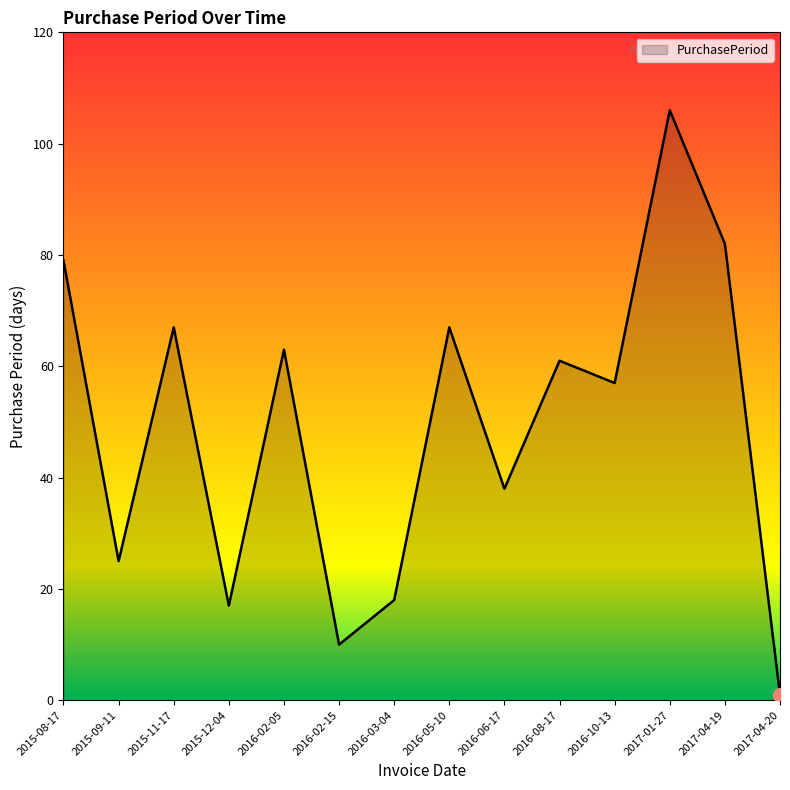

How many interior local peaks (higher than both neighbors) does the data have?

5